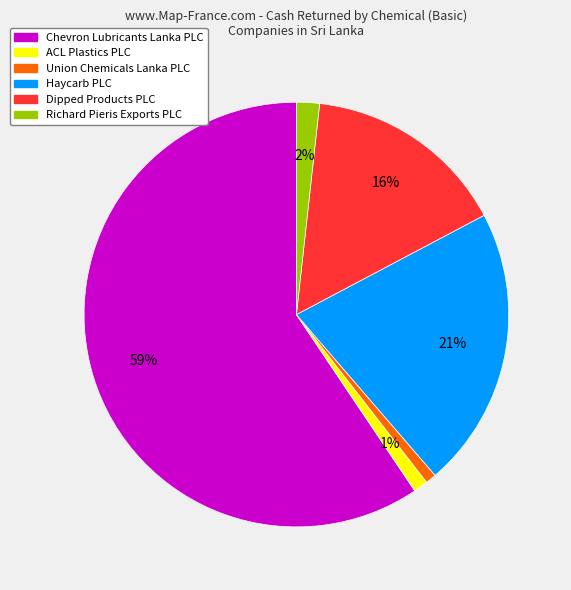

To the nearest percent, what portion does Haycarb PLC represent?

21%